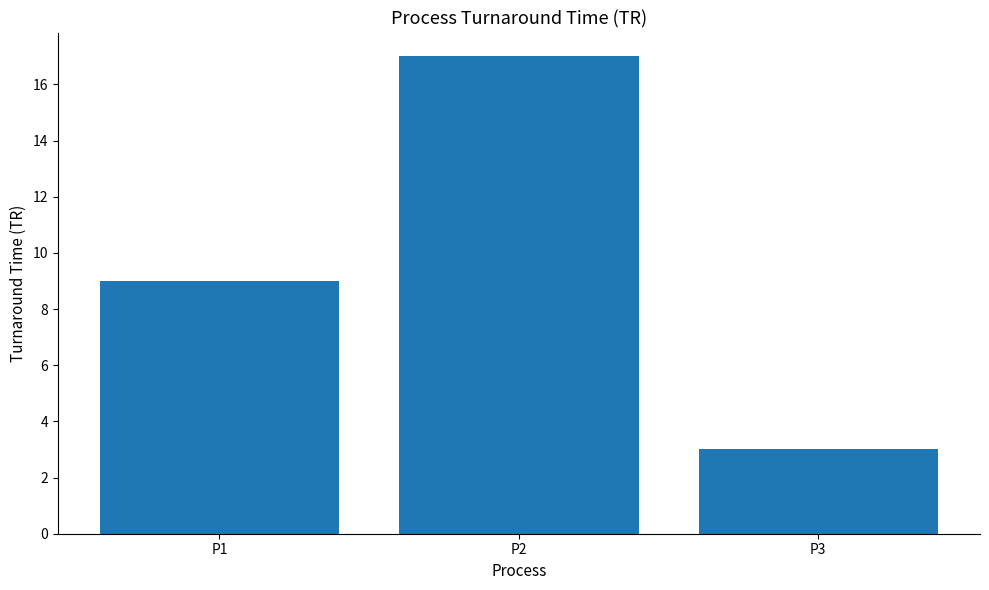

Are the bars grouped side by side (vs. stacked)?

No